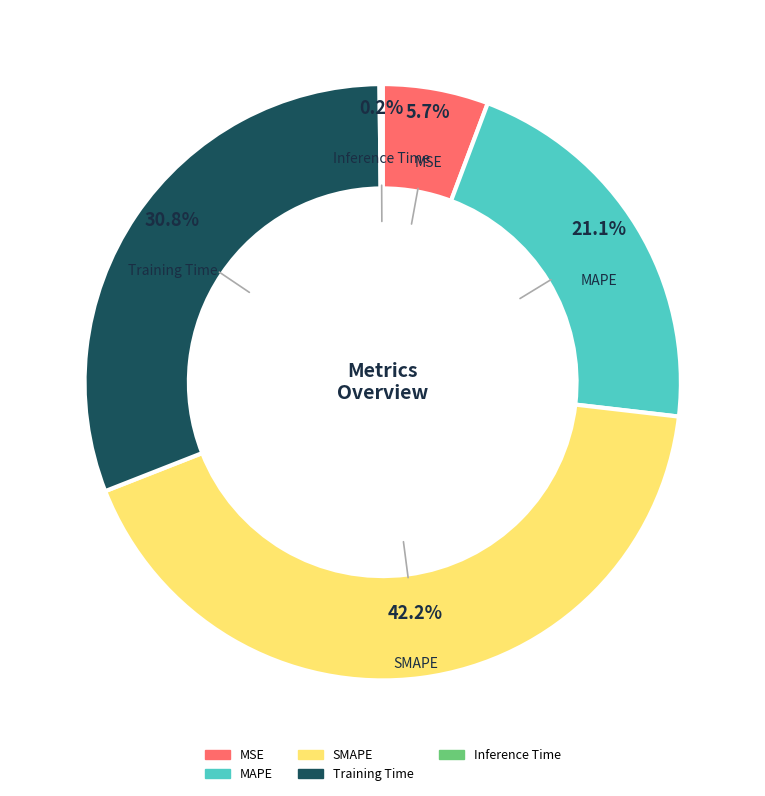

Do MSE and MAPE together represent more than half of the pie?

No